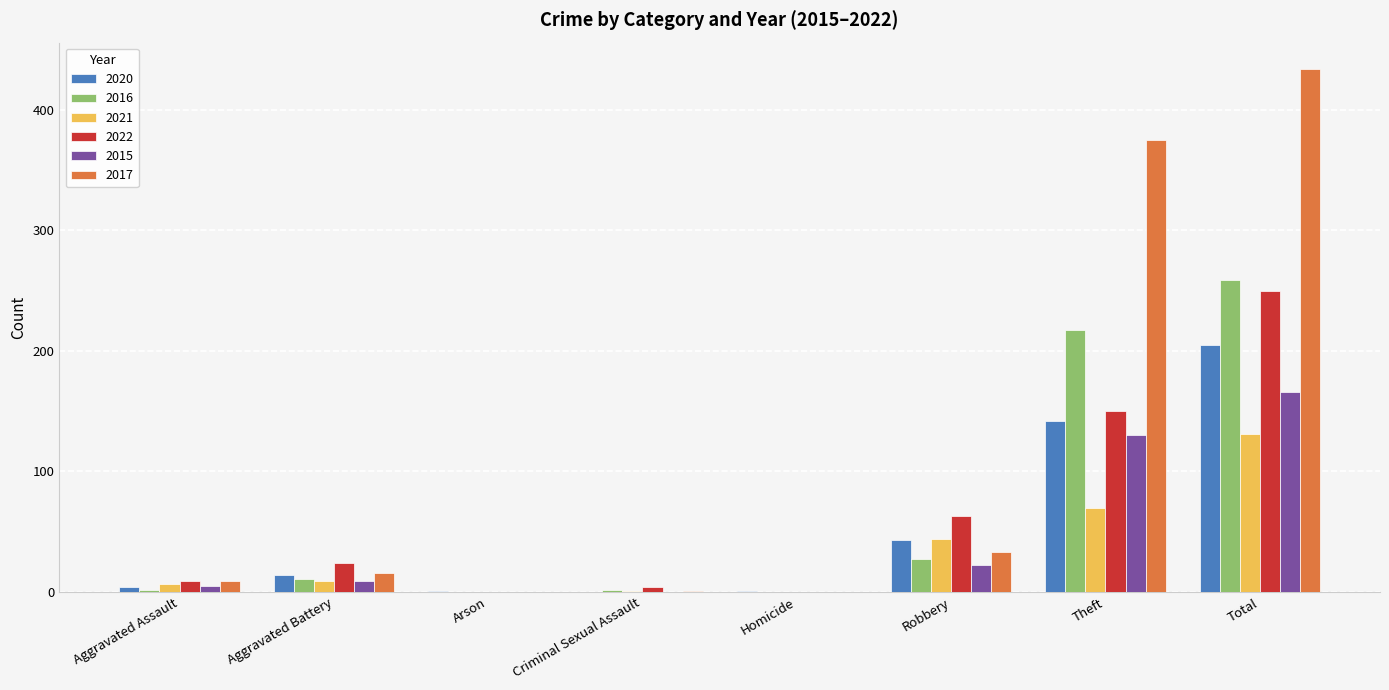

Is the value of 2017 at Theft greater than the value of 2022 at Total?

Yes